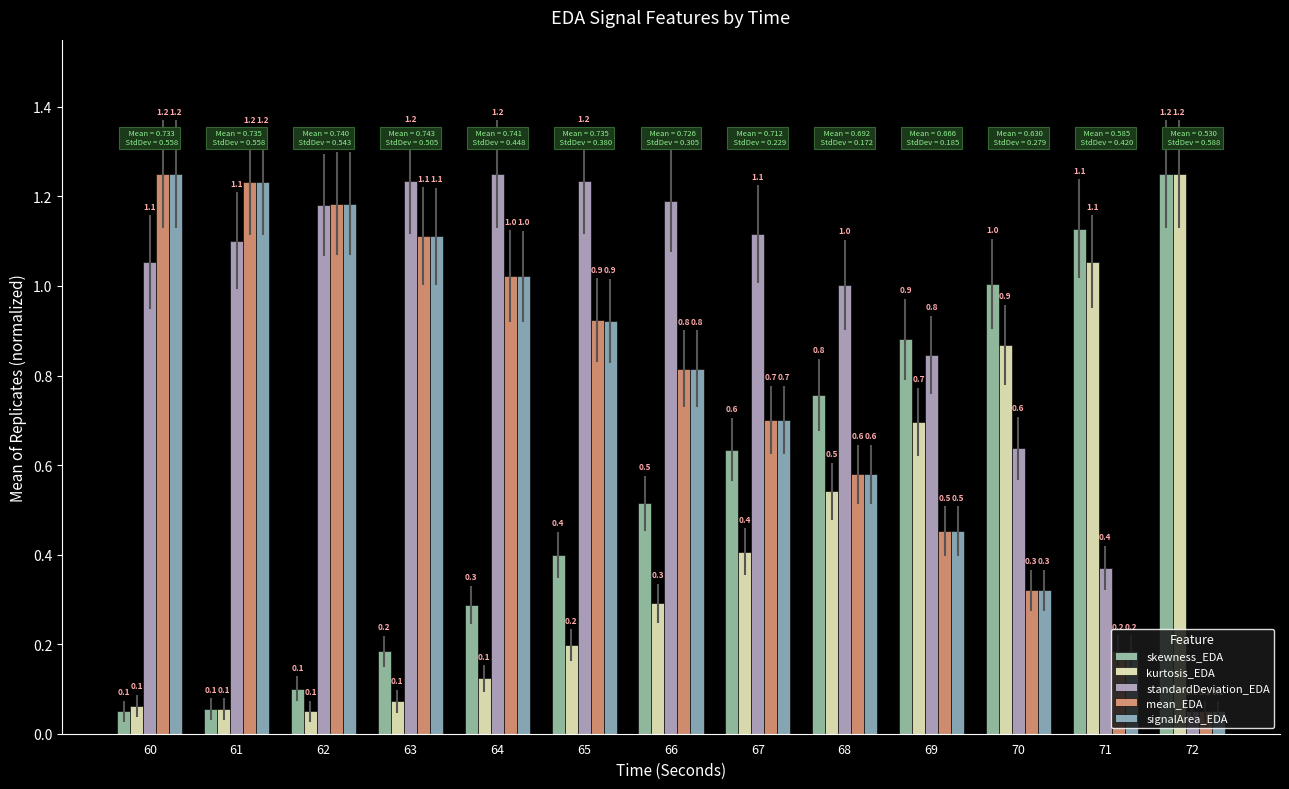

The skewness_EDA series shows 1.6 at 70. True or false?

False